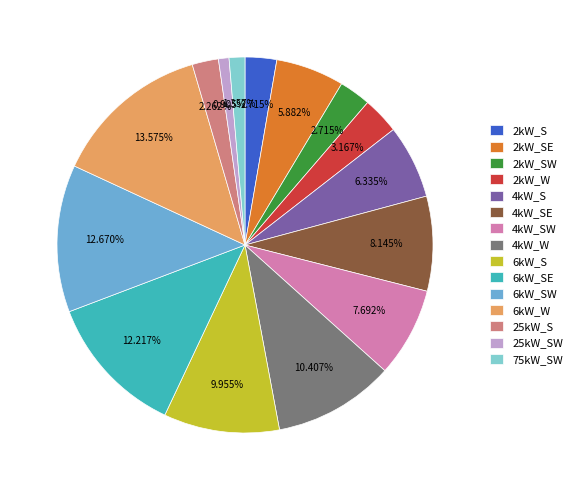

Is it true that 6kW_SW is 13% of the pie?

True